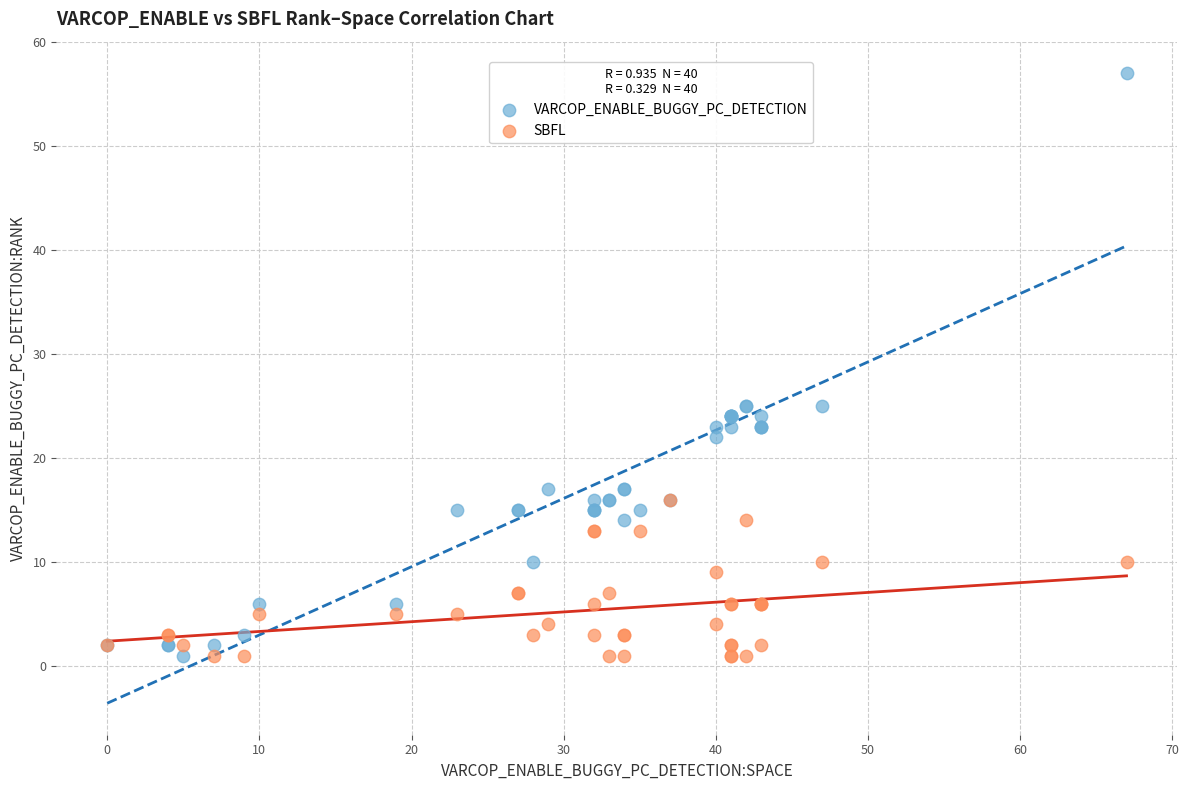

Which series has the widest spread of Y values?

VARCOP_ENABLE_BUGGY_PC_DETECTION